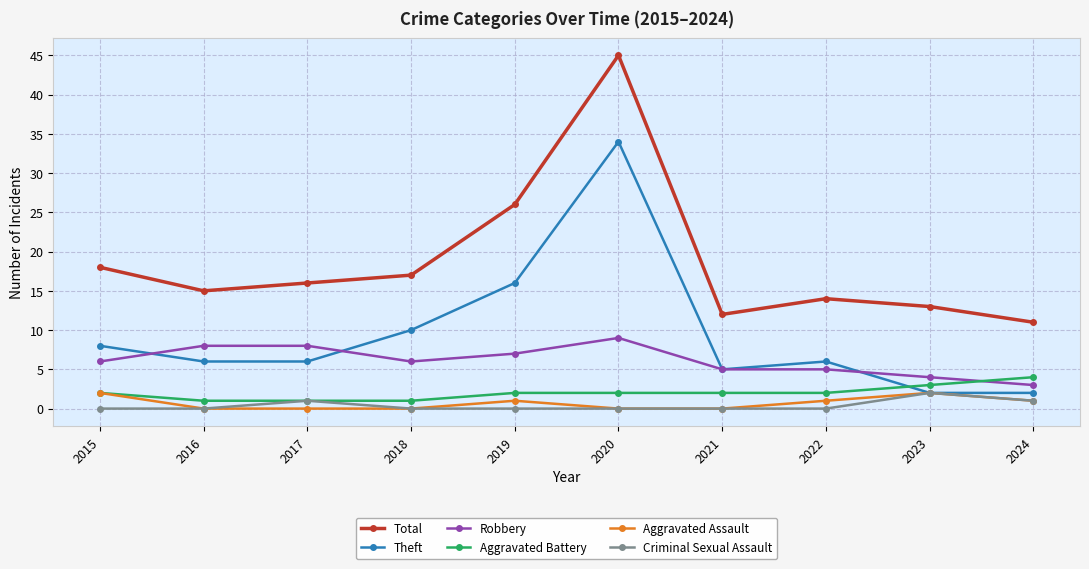

Which series has the largest total across all categories?

Total